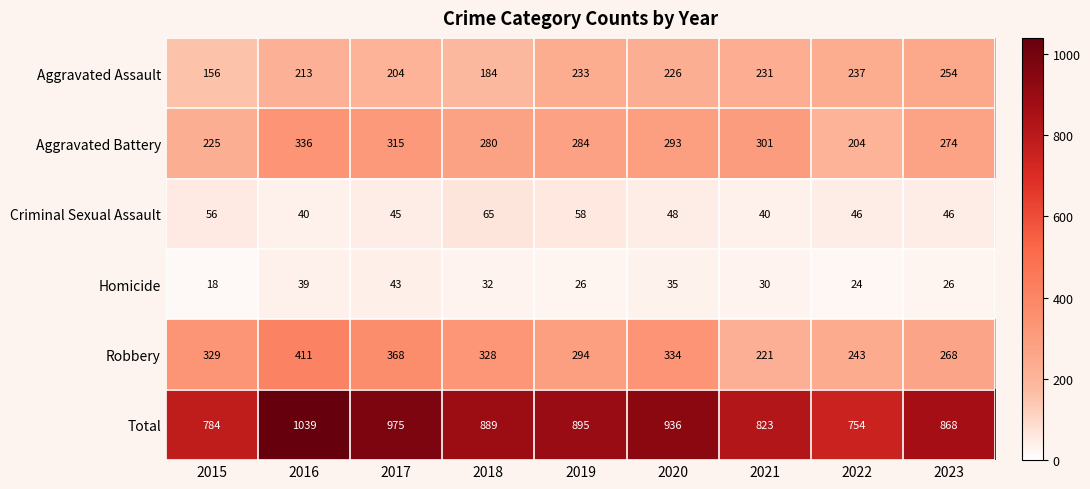

The Total series shows 1775 at 2016. True or false?

False